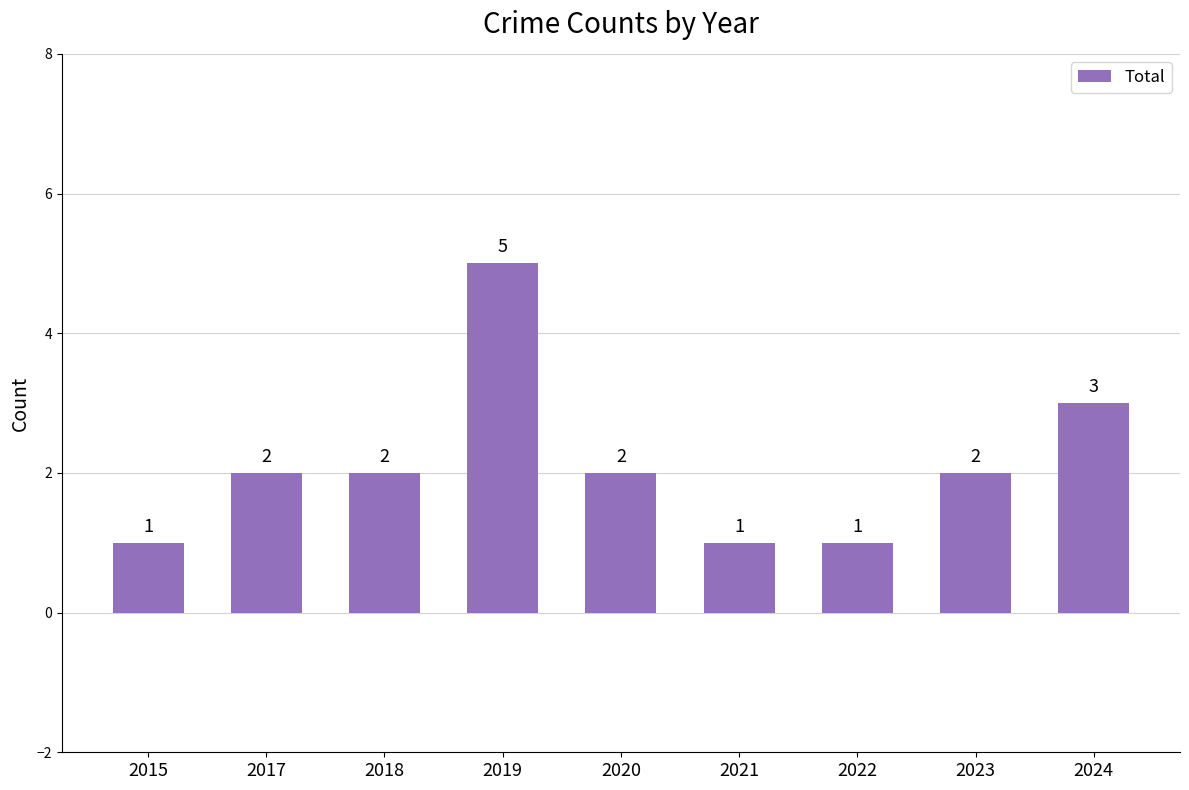

Are the bars grouped side by side (vs. stacked)?

No